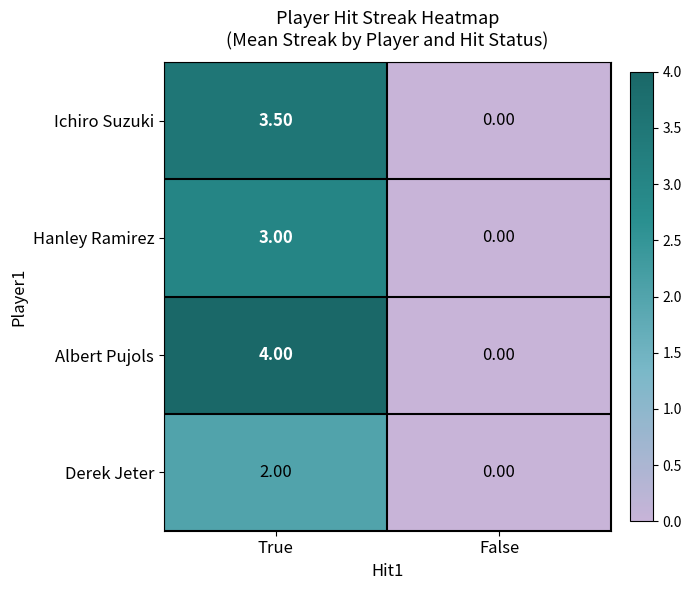

Rank the series by their maximum value, from lowest to highest.

Derek Jeter, Hanley Ramirez, Ichiro Suzuki, Albert Pujols